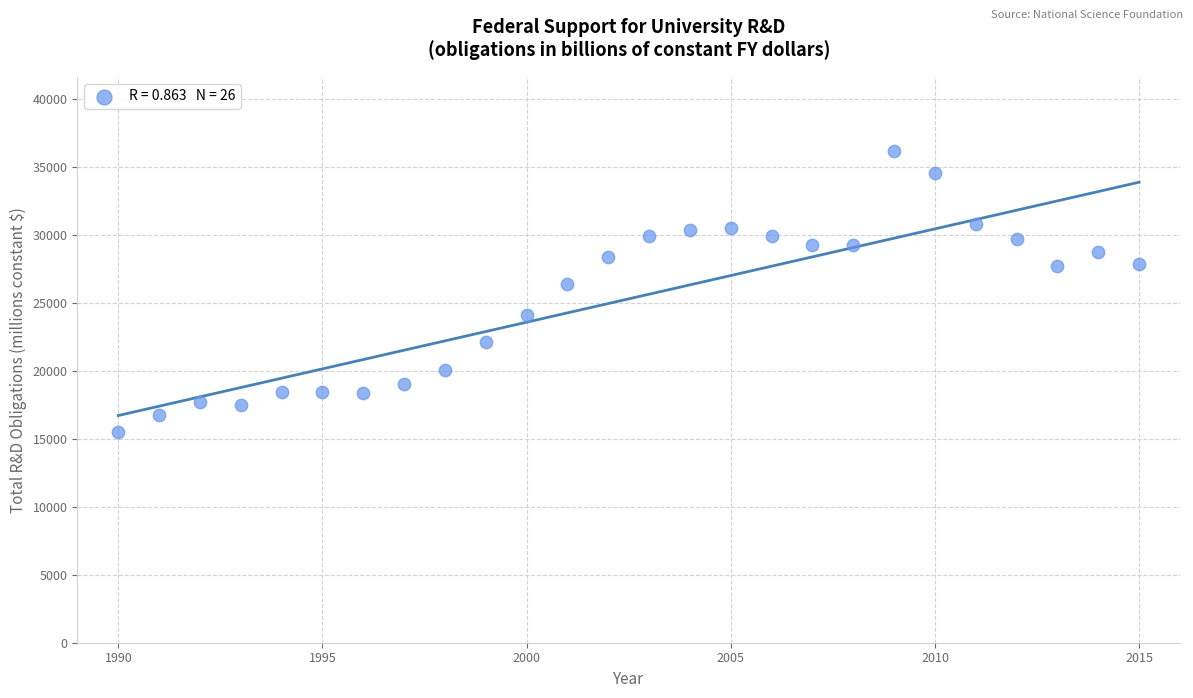

What Y value in the scatter plot is closest to 25831?

26352.2